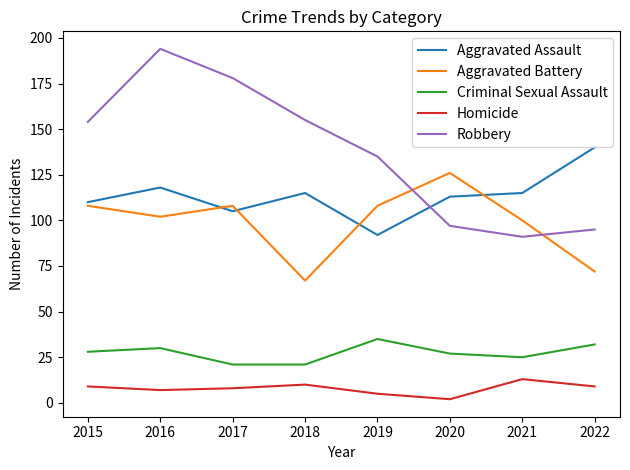

What is the approximate value of Homicide at 2016, to the nearest 10?

10